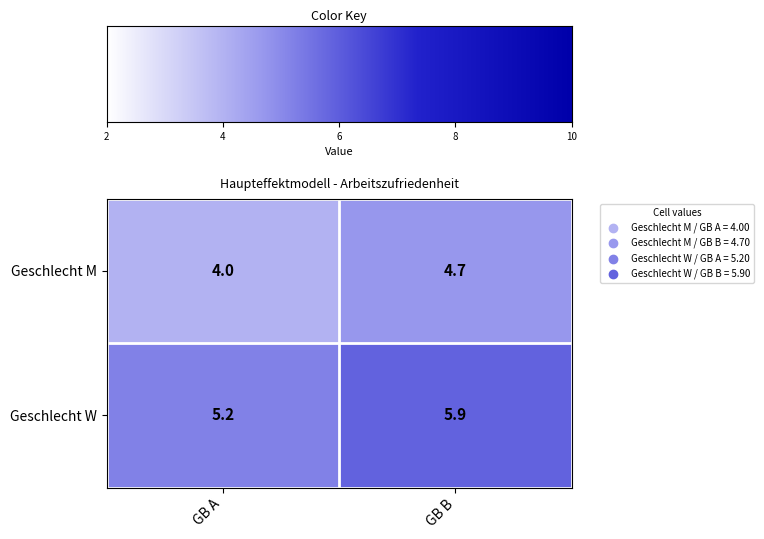

What is the approximate value of Geschlecht M at GB A?

4.0